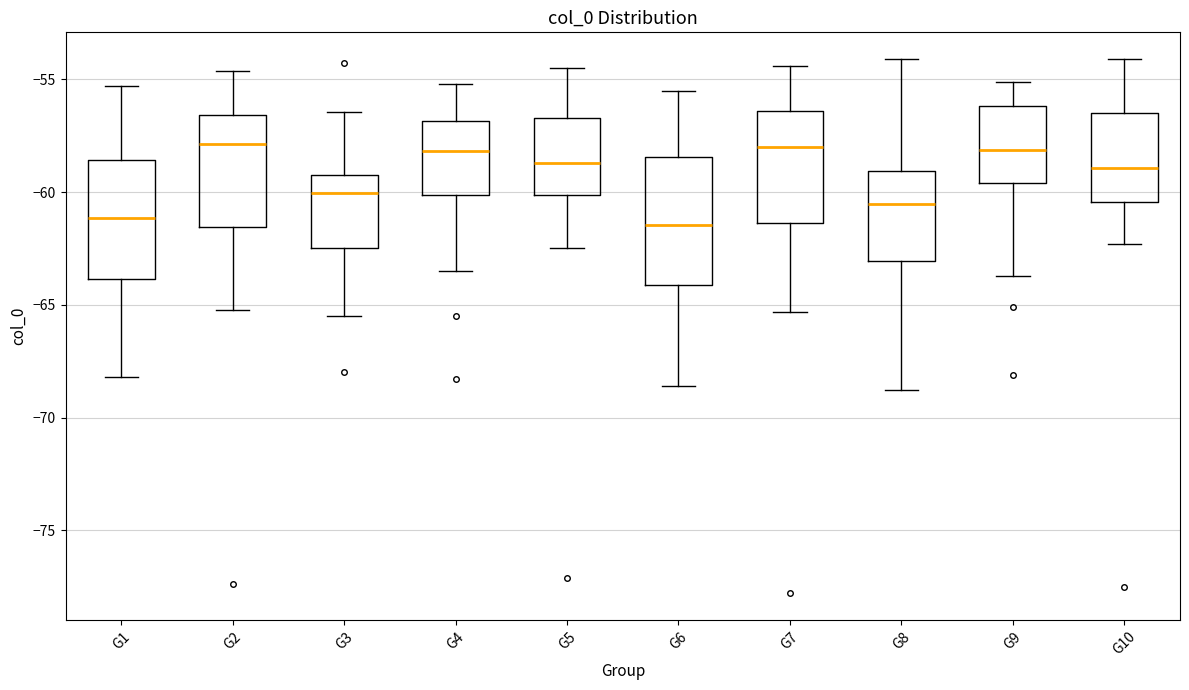

Reading left to right, transcribe this box plot: for each box, give where its median line is, the range the box spans, and where its two whiskers end, as read against the y-axis. The values are not printed on the chart, so give them approximately, as read against the axis.

G1: median -61.0, box -64.0 to -58.5, whiskers -68.0 to -55.5
G2: median -58.0, box -61.5 to -56.5, whiskers -65.0 to -54.5
G3: median -60.0, box -62.5 to -59.0, whiskers -65.5 to -56.5
G4: median -58.0, box -60.0 to -57.0, whiskers -63.5 to -55.0
G5: median -58.5, box -60.0 to -56.5, whiskers -62.5 to -54.5
G6: median -61.5, box -64.0 to -58.5, whiskers -68.5 to -55.5
G7: median -58.0, box -61.5 to -56.5, whiskers -65.5 to -54.5
G8: median -60.5, box -63.0 to -59.0, whiskers -69.0 to -54.0
G9: median -58.0, box -59.5 to -56.0, whiskers -63.5 to -55.0
G10: median -59.0, box -60.5 to -56.5, whiskers -62.5 to -54.0